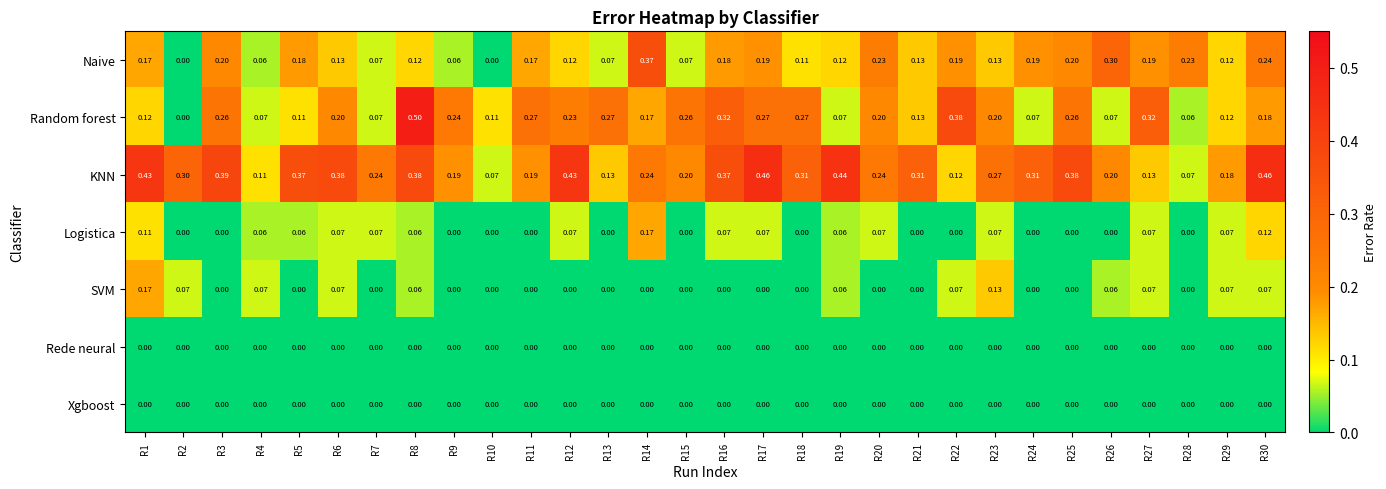

Which series has the widest spread of values?

Random forest